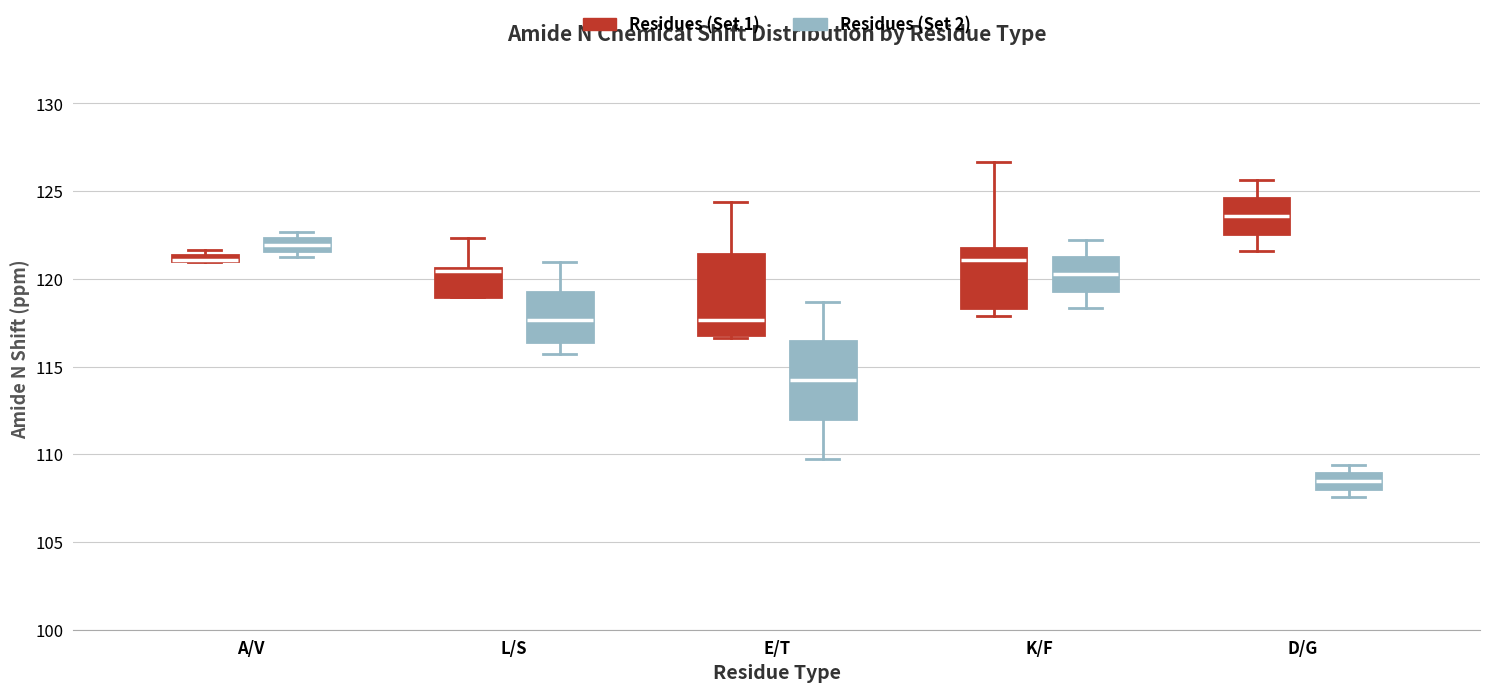

Where does the median line of the box for K/F (Residues (Set 1)) sit on the y-axis? The values are not printed on the chart, so give them approximately, as read against the axis.

121.0